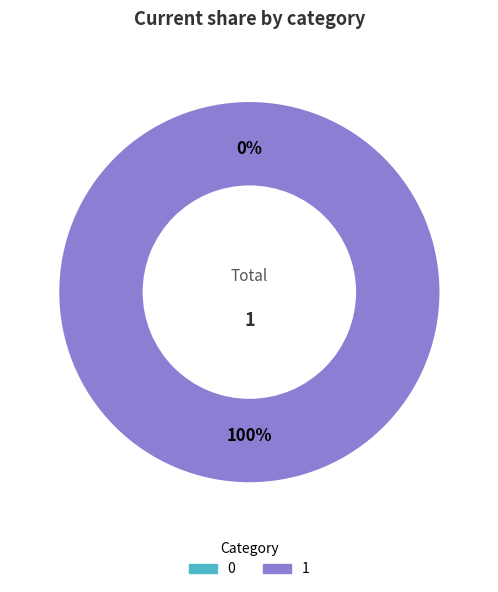

How many slices are in this pie chart?

2